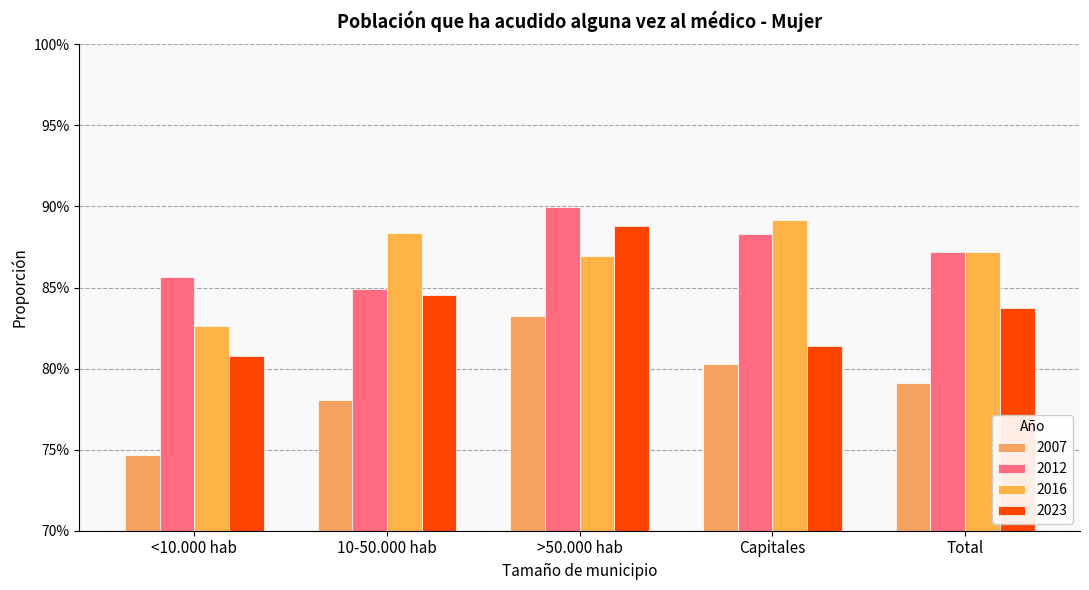

Which has a higher value, <10.000 hab or >50.000 hab?

>50.000 hab